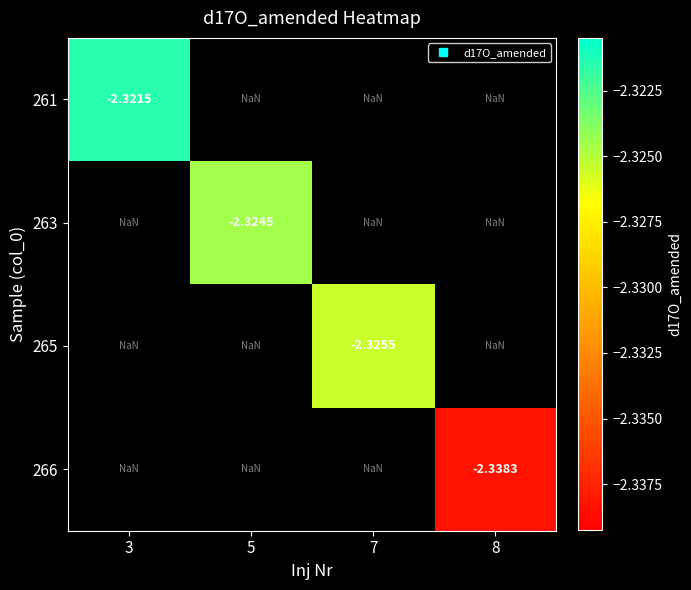

What is the approximate value of 266 at 8?

-2.3